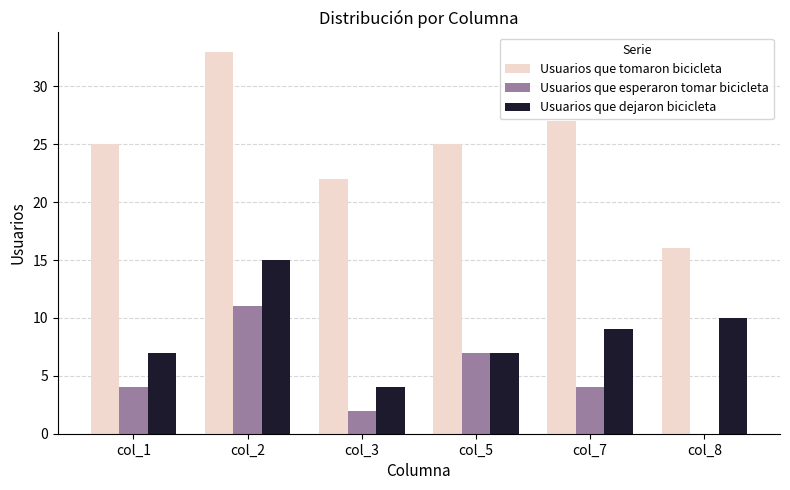

Are the bars grouped side by side (vs. stacked)?

Yes